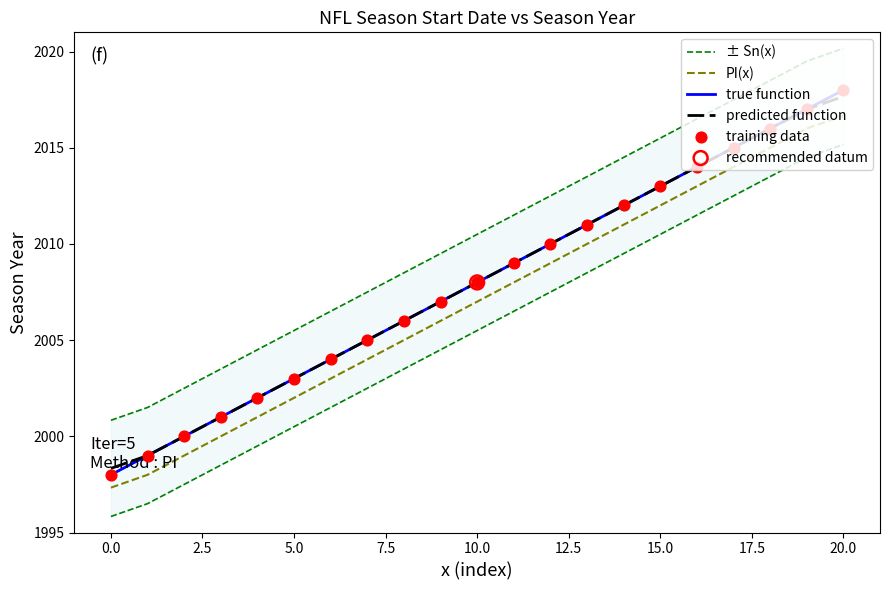

Which series has the largest total across all categories?

± Sn(x)